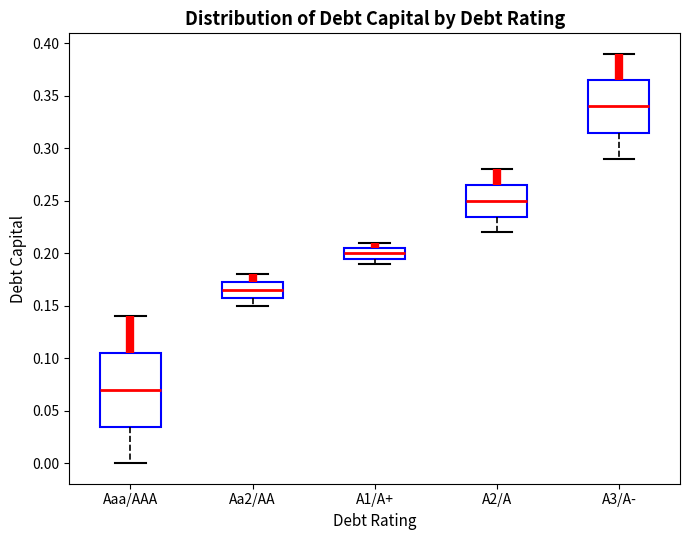

Where is the upper edge of the box for A2/A on the y-axis? The values are not printed on the chart, so give them approximately, as read against the axis.

0.265